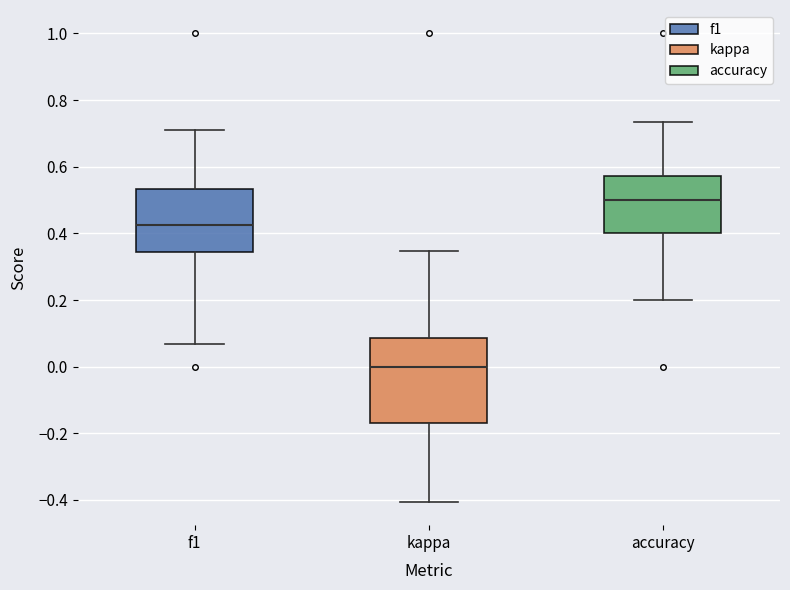

Where is the upper edge of the box for kappa on the y-axis? The values are not printed on the chart, so give them approximately, as read against the axis.

0.08